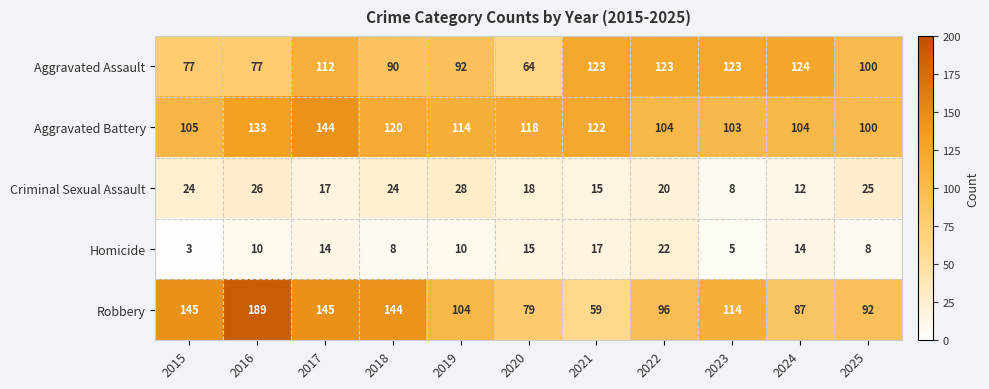

What is the total value across all series at 2023?

353